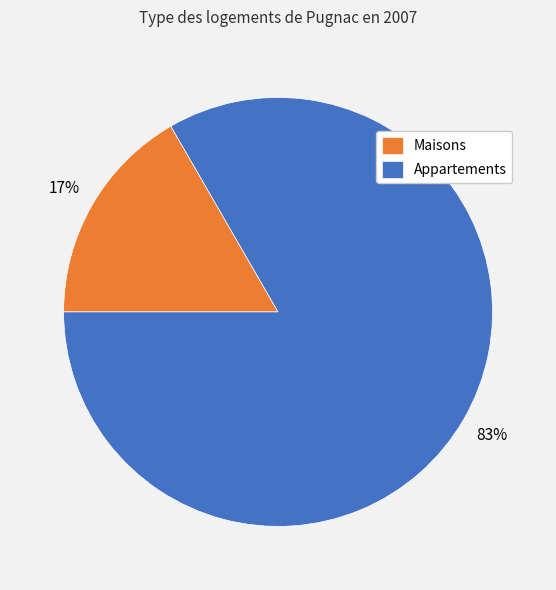

To the nearest percent, what percentage of the pie is Maisons?

17%